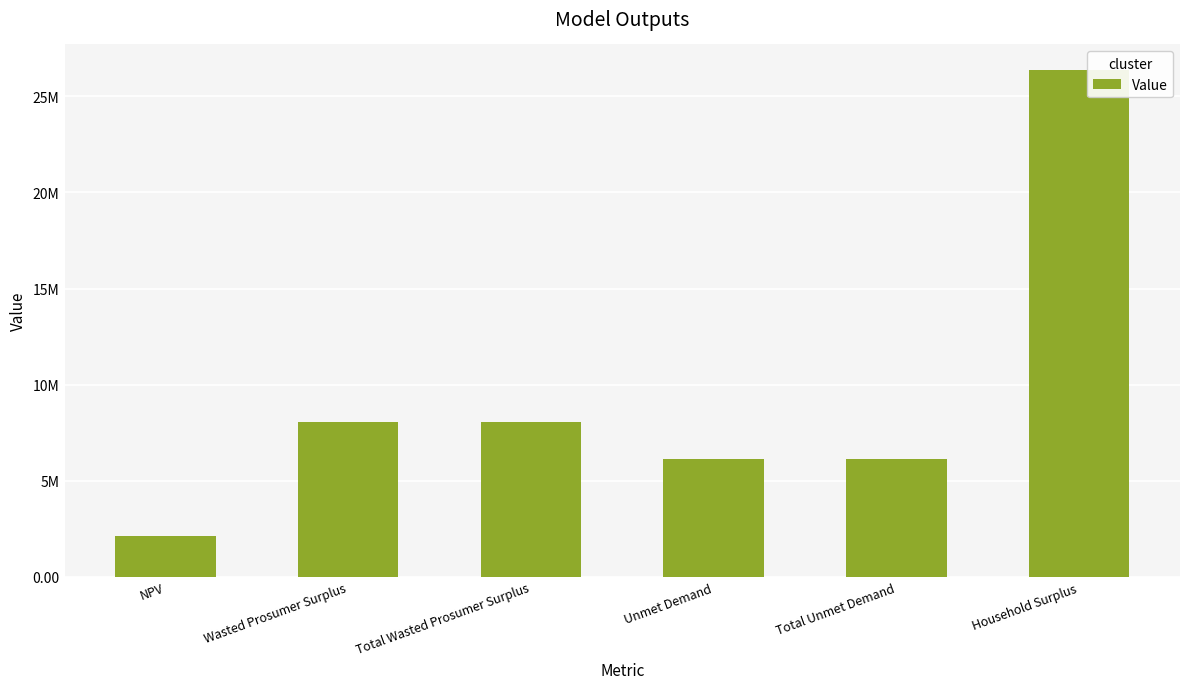

Does the chart contain any negative values?

No